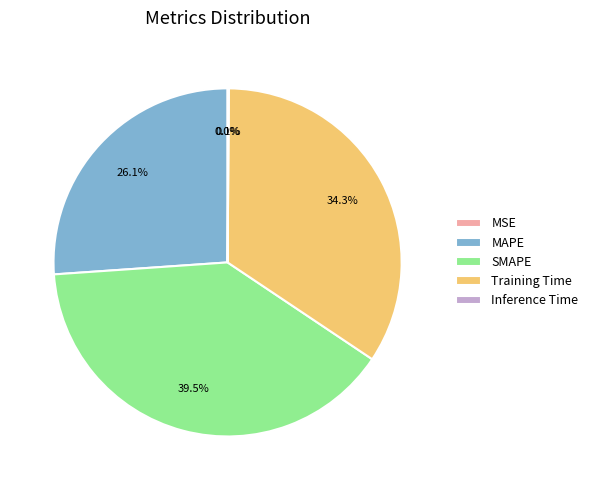

Is SMAPE the majority of the pie?

No